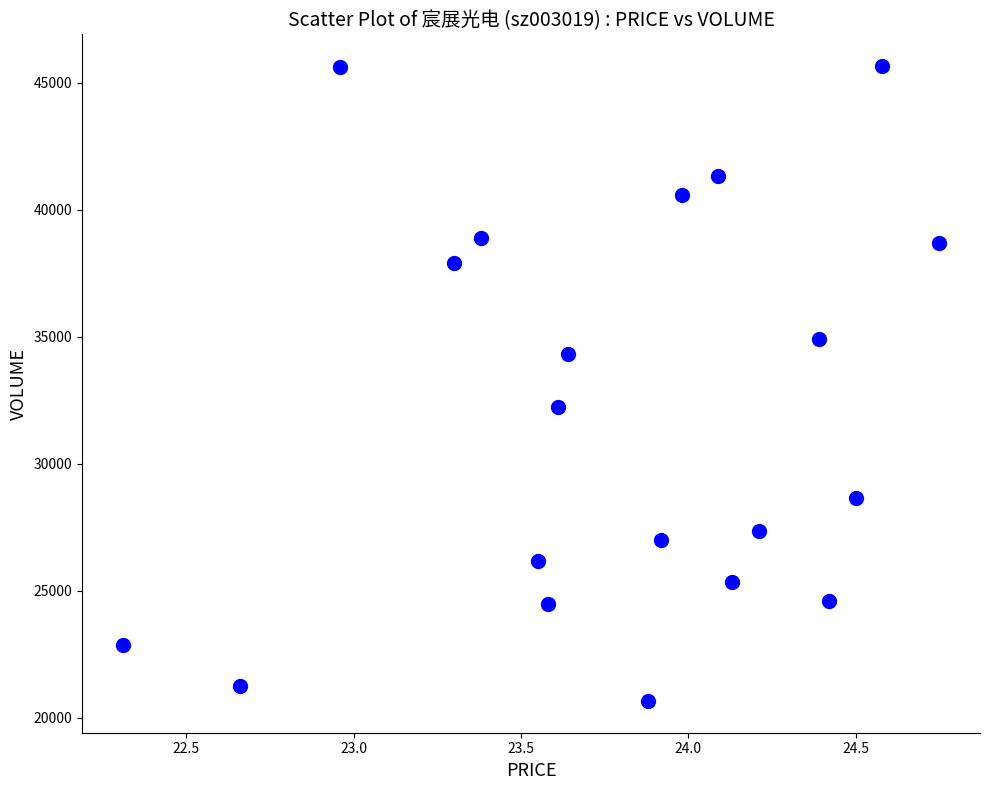

What is the range of Y values (max minus min)?

24995